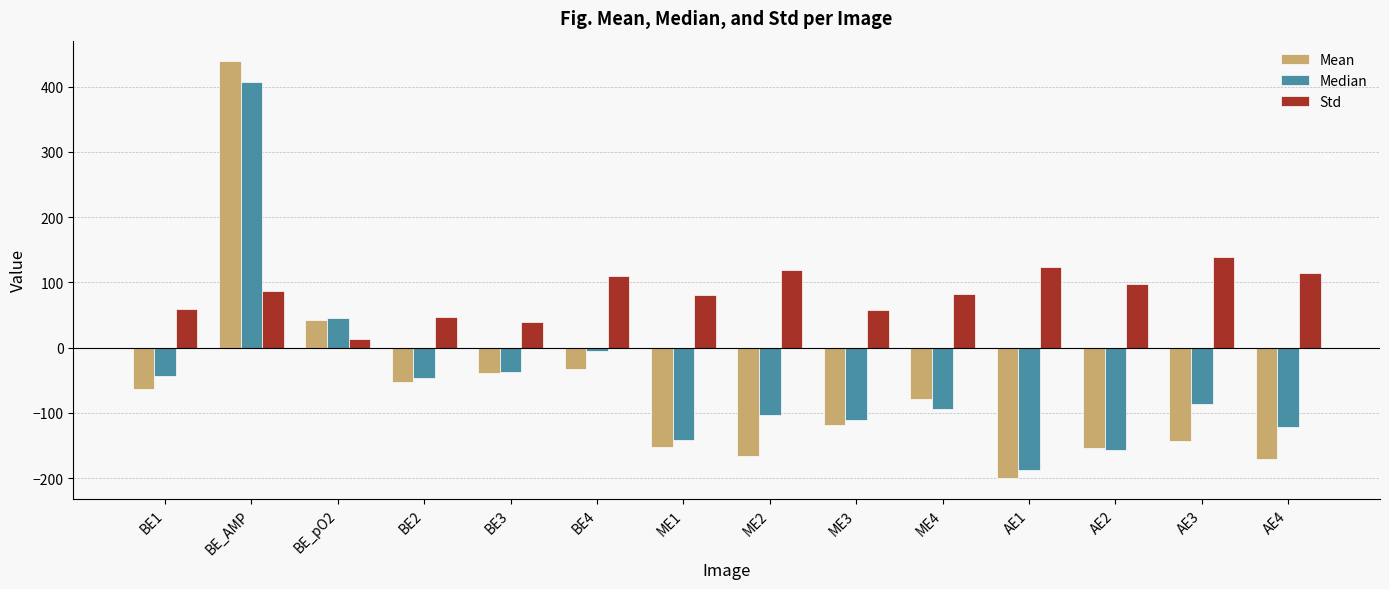

The value of Median at BE_pO2 is 67.0. True or false?

False